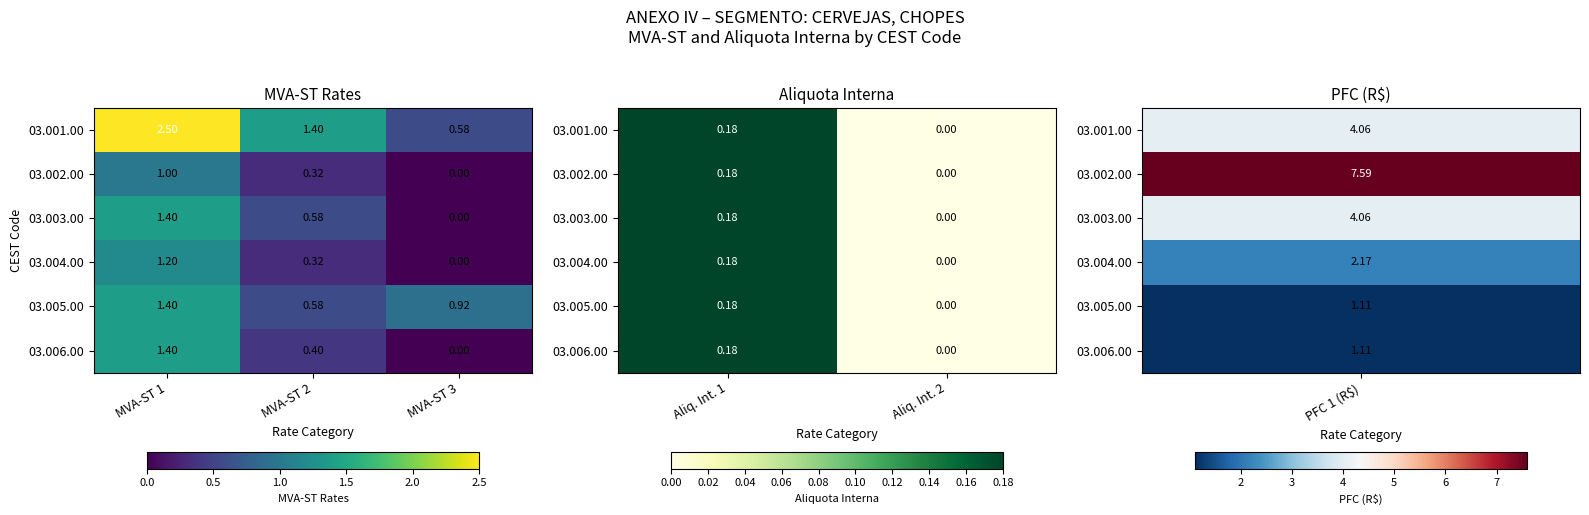

Between MVA-ST 1 and MVA-ST 2, which is larger?

MVA-ST 1